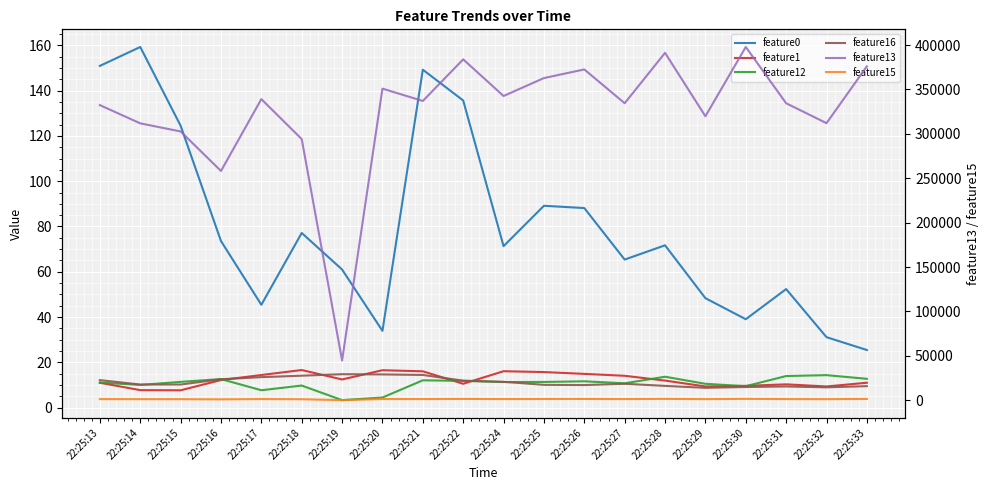

How many lines are shown in the chart?

6